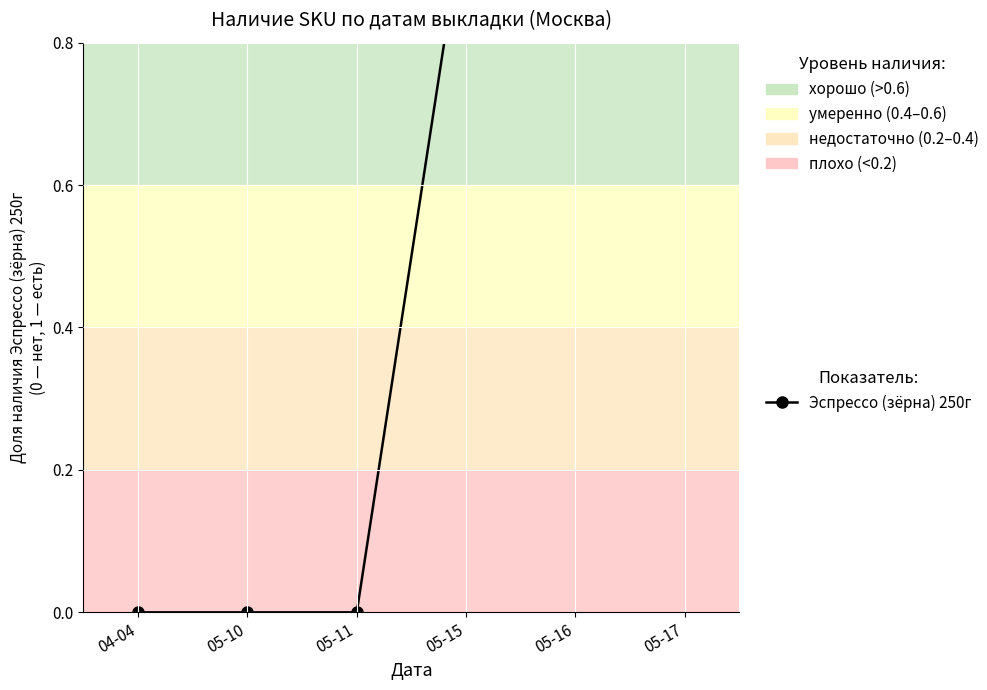

How many series are shown in this chart?

1